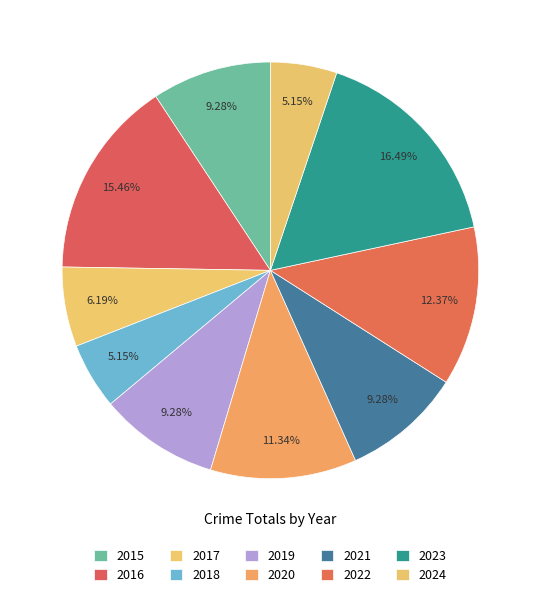

How many slices are in this pie chart?

10